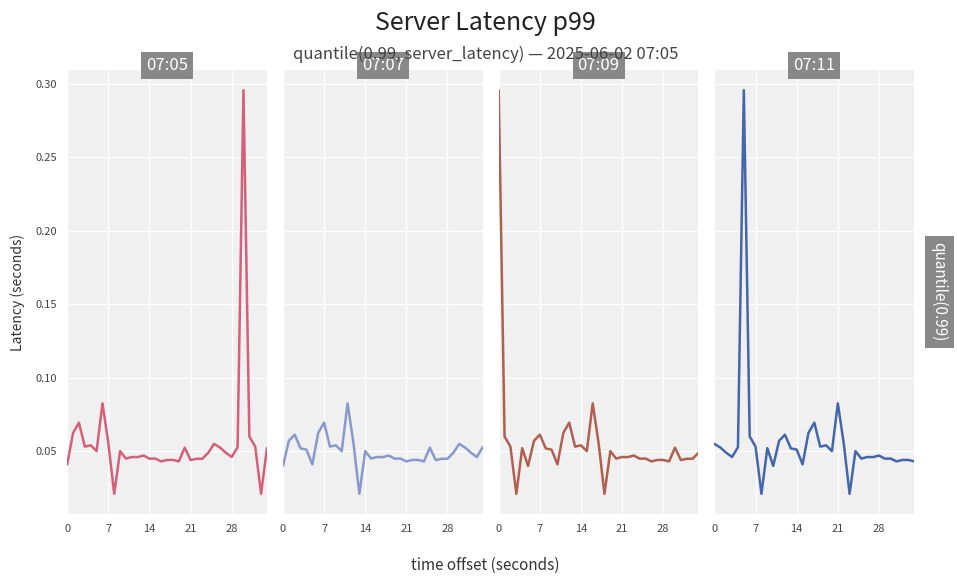

Reading left to right, transcribe all the data shown in this chart.

panel 07:05: 0.0	0.1	0.1	0.1	0.1	0.1	0.1	0.1	0.0	0.1	0.0	0.0	0.0	0.0	0.0	0.0	0.0	0.0	0.0	0.0	0.1	0.0	0.0	0.0	0.0	0.1	0.1	0.0	0.0	0.1	0.3	0.1	0.1	0.0	0.1
panel 07:07: 0.0	0.1	0.1	0.1	0.1	0.0	0.1	0.1	0.1	0.1	0.1	0.1	0.1	0.0	0.1	0.0	0.0	0.0	0.0	0.0	0.0	0.0	0.0	0.0	0.0	0.1	0.0	0.0	0.0	0.0	0.1	0.1	0.0	0.0	0.1
panel 07:09: 0.3	0.1	0.1	0.0	0.1	0.0	0.1	0.1	0.1	0.1	0.0	0.1	0.1	0.1	0.1	0.1	0.1	0.1	0.0	0.1	0.0	0.0	0.0	0.0	0.0	0.0	0.0	0.0	0.0	0.0	0.1	0.0	0.0	0.0	0.0
panel 07:11: 0.1	0.1	0.0	0.0	0.1	0.3	0.1	0.1	0.0	0.1	0.0	0.1	0.1	0.1	0.1	0.0	0.1	0.1	0.1	0.1	0.1	0.1	0.1	0.0	0.1	0.0	0.0	0.0	0.0	0.0	0.0	0.0	0.0	0.0	0.0